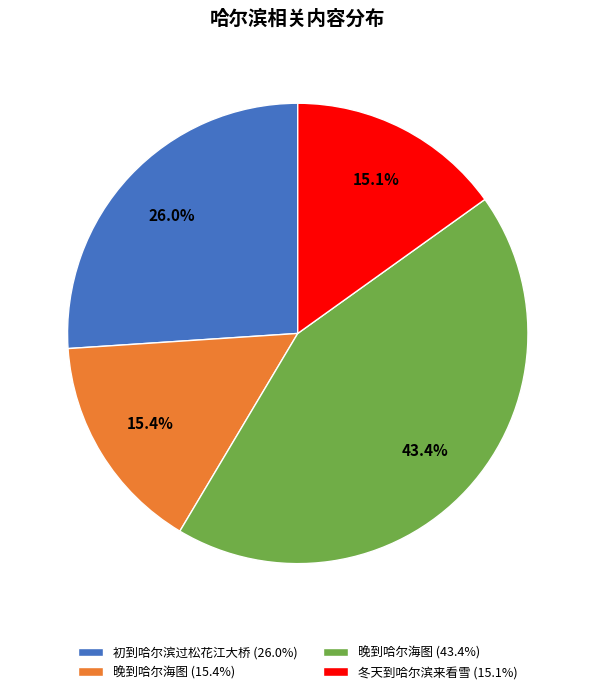

What percentage is NOT represented by 晚到哈尔海图 (15.4%)?

84.6%